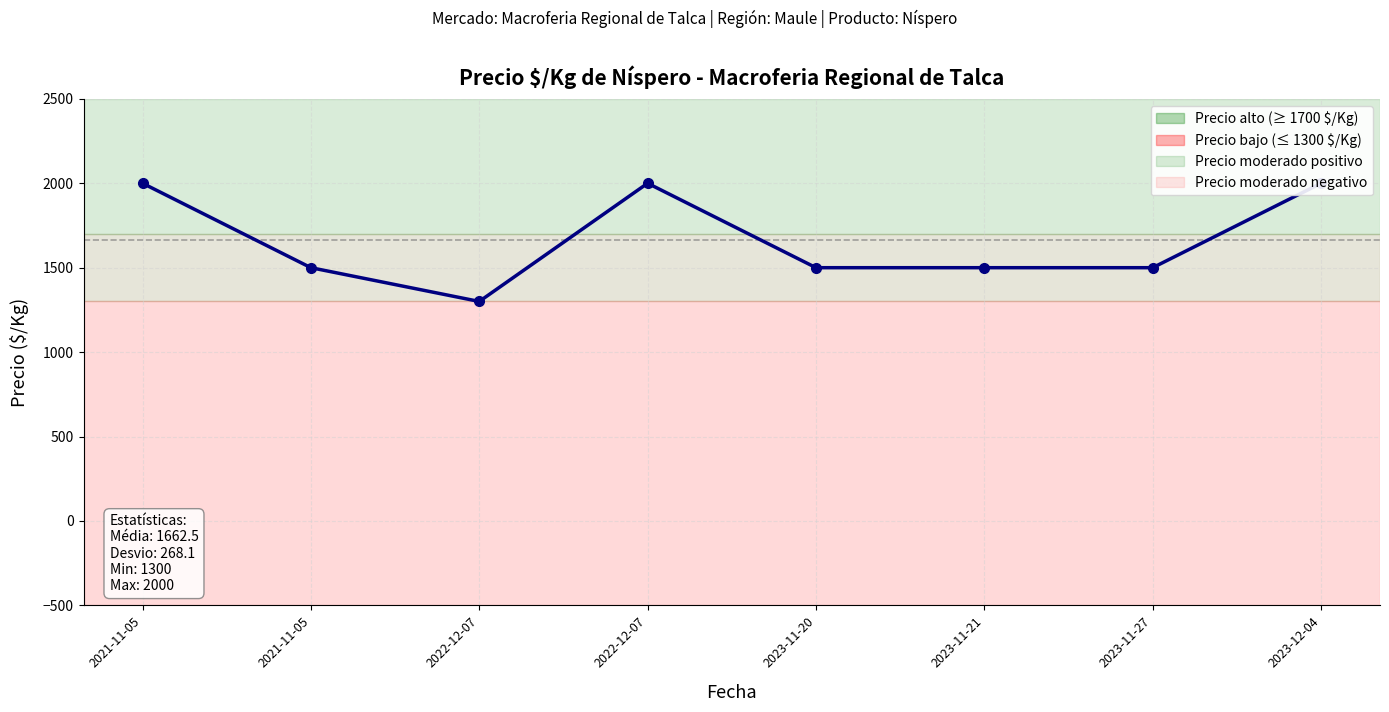

Rank the categories by value from highest to lowest.

2021-11-05, 2022-12-07, 2023-12-04, 2021-11-05, 2023-11-20, 2023-11-21, 2023-11-27, 2022-12-07